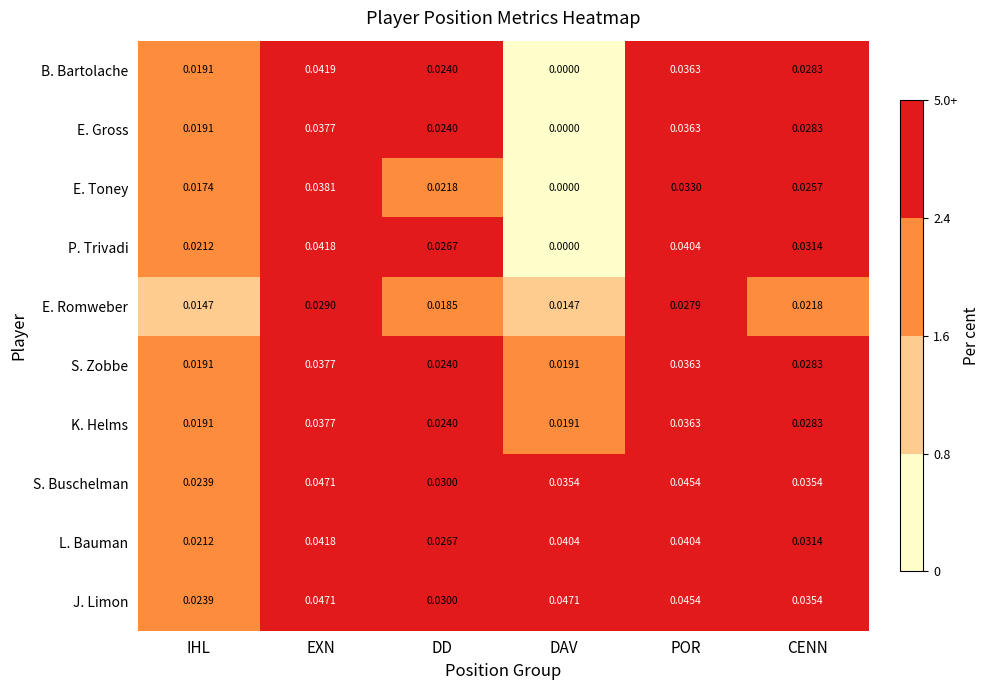

Which series has the largest range (max minus min)?

B. Bartolache